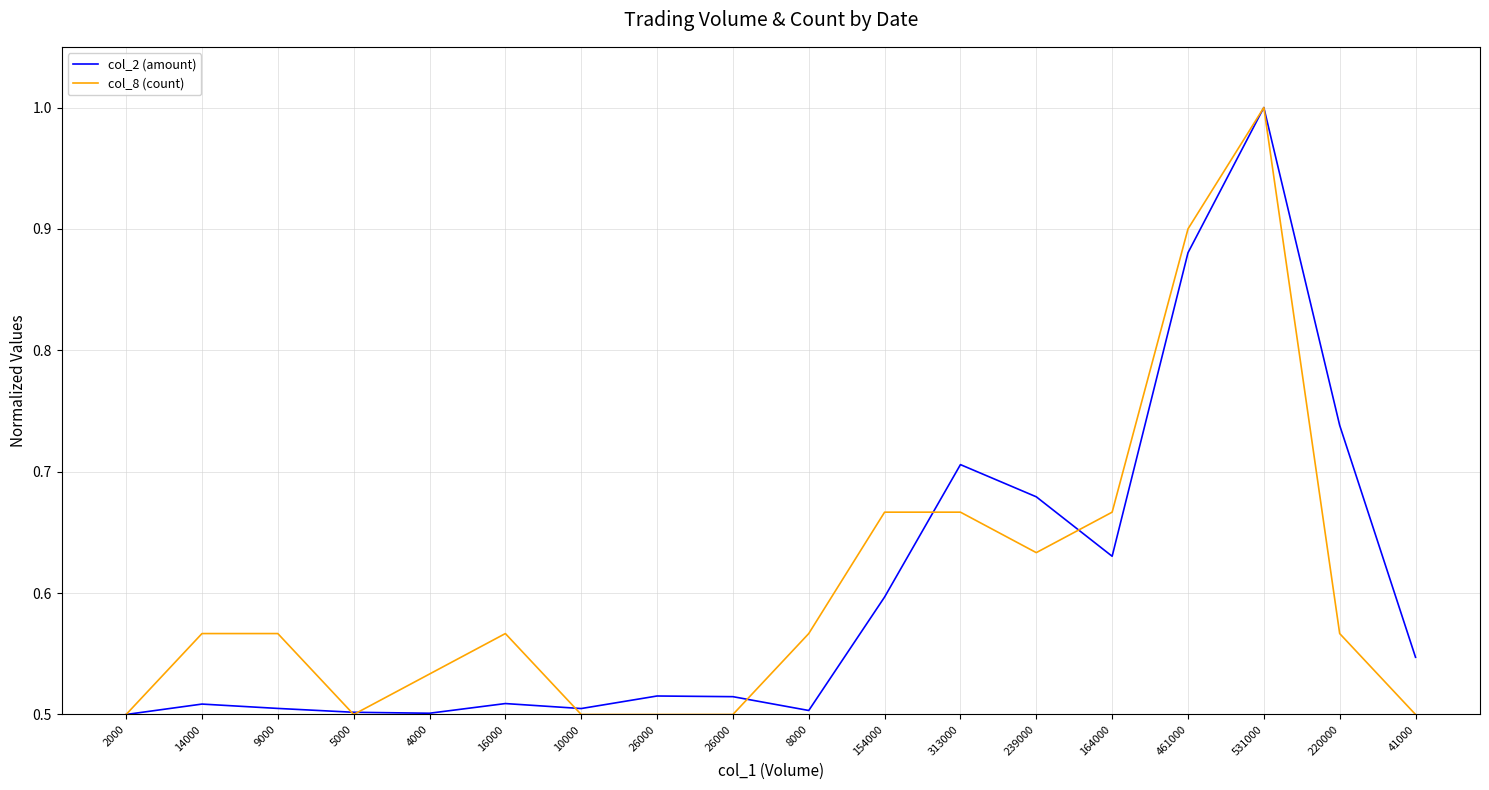

Which series has the largest total across all categories?

col_8 (count)